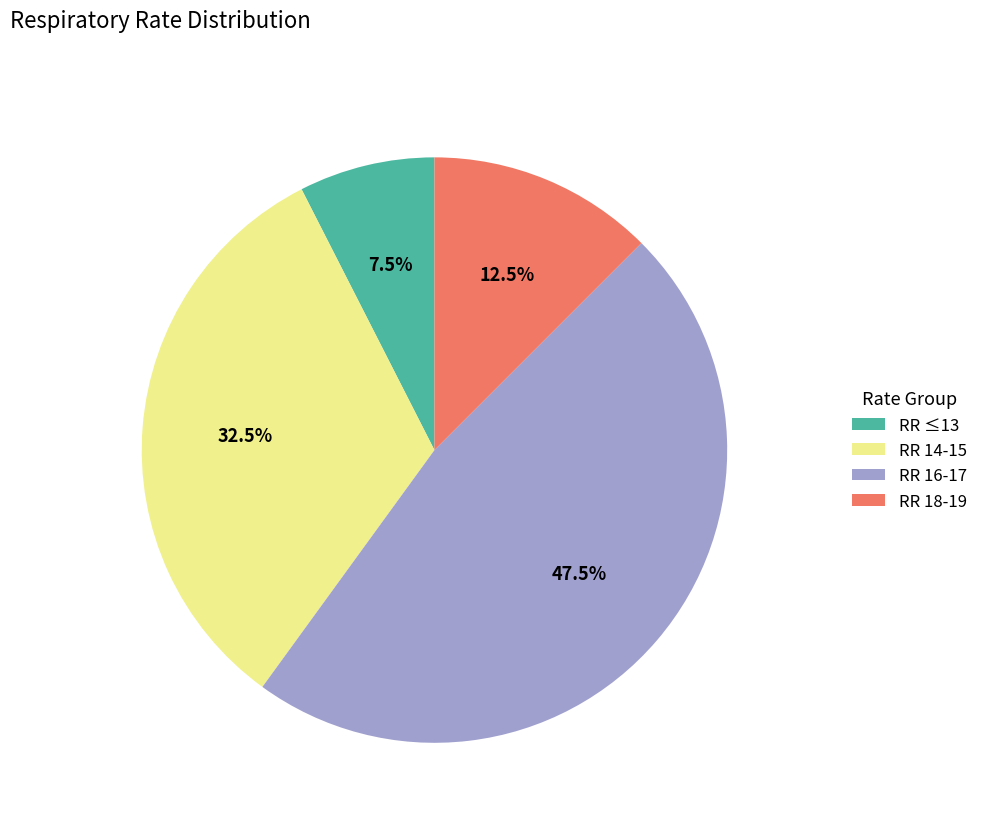

Which has a higher value, RR 16-17 or RR ≤13?

RR 16-17